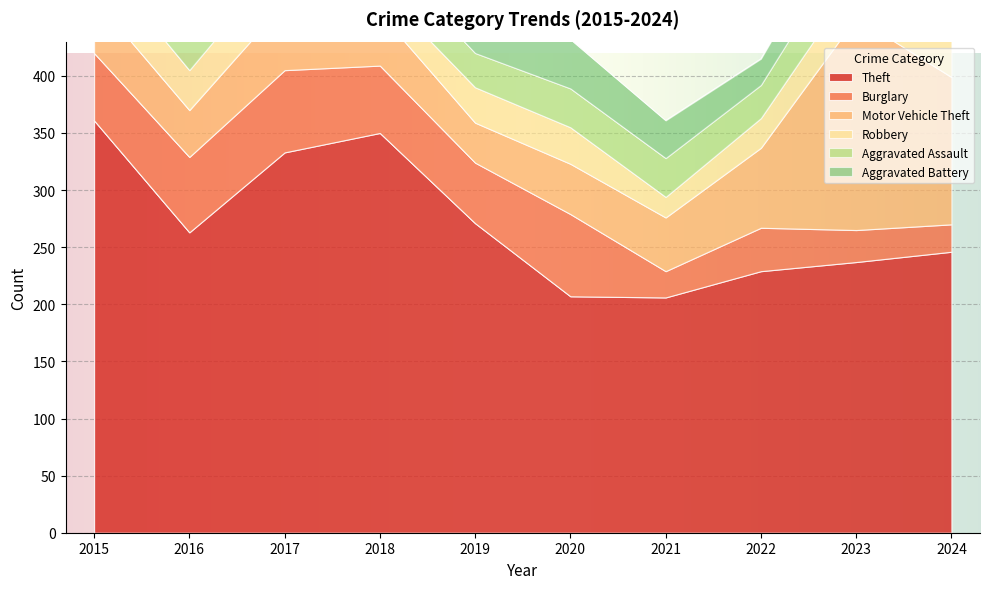

The value of Burglary at 2015 is 59. True or false?

True